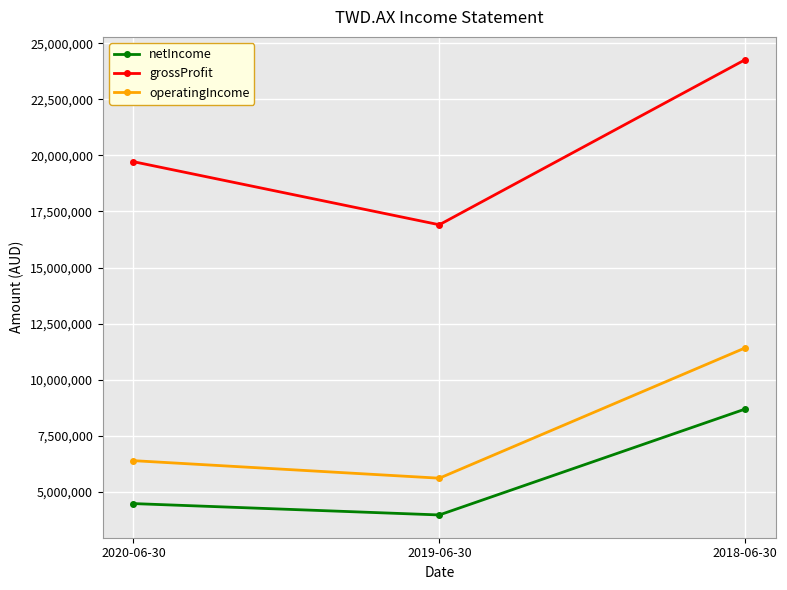

Count the number of categories in the chart.

3